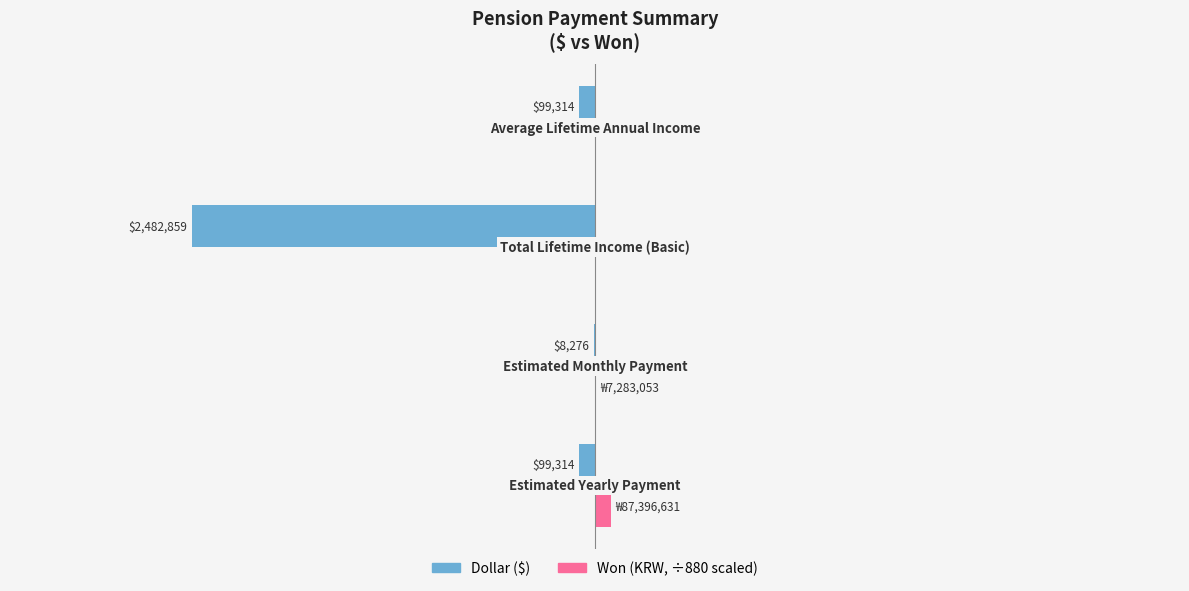

Reading right to left, list all the values displayed in this chart.

Dollar ($): -99314.4	-2482858.8	-8276.2	-99314.4
Won (KRW, scaled): 0.0	0.0	8276.2	99314.4